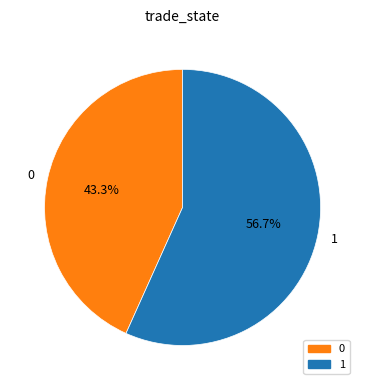

Is the sum of 0 and 1 greater than half?

Yes